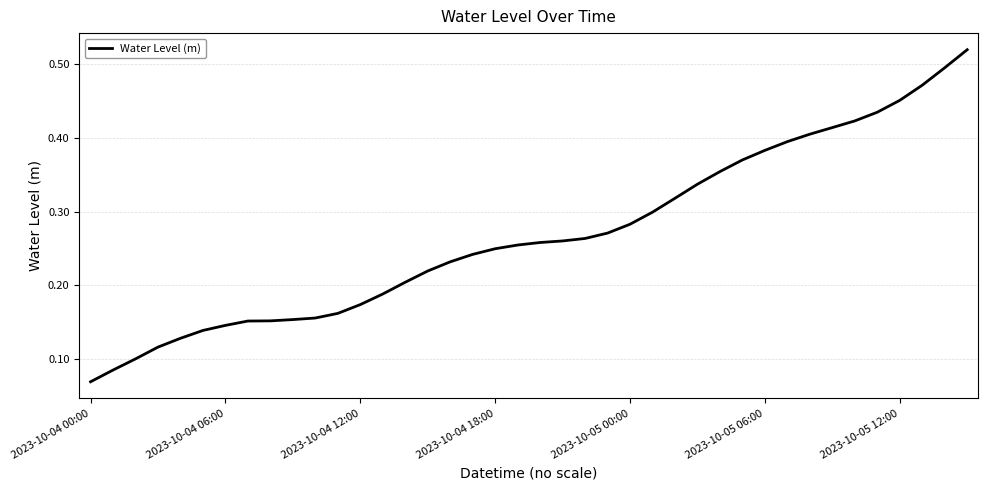

Reading left to right, what are all the values shown in this chart?

0.1	0.1	0.1	0.1	0.1	0.1	0.1	0.2	0.2	0.2	0.2	0.2	0.2	0.2	0.2	0.2	0.2	0.2	0.2	0.3	0.3	0.3	0.3	0.3	0.3	0.3	0.3	0.3	0.4	0.4	0.4	0.4	0.4	0.4	0.4	0.4	0.5	0.5	0.5	0.5